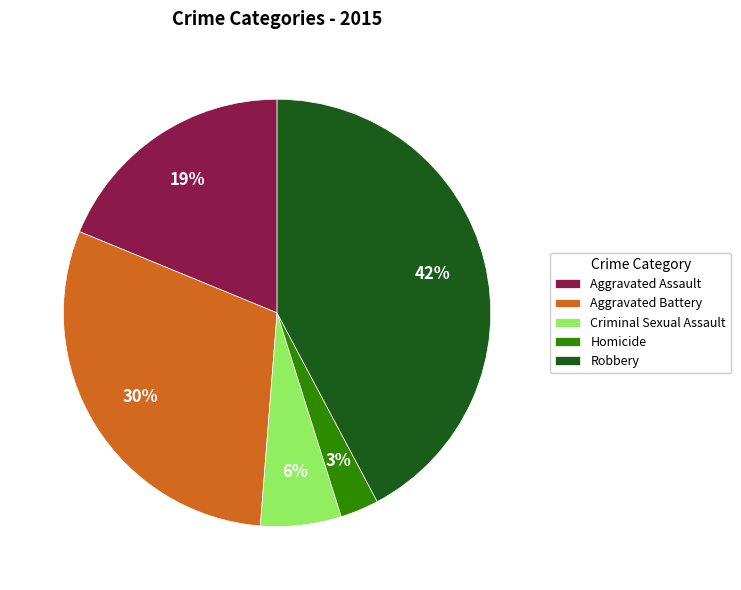

Is the sum of Criminal Sexual Assault and Homicide greater than half?

No